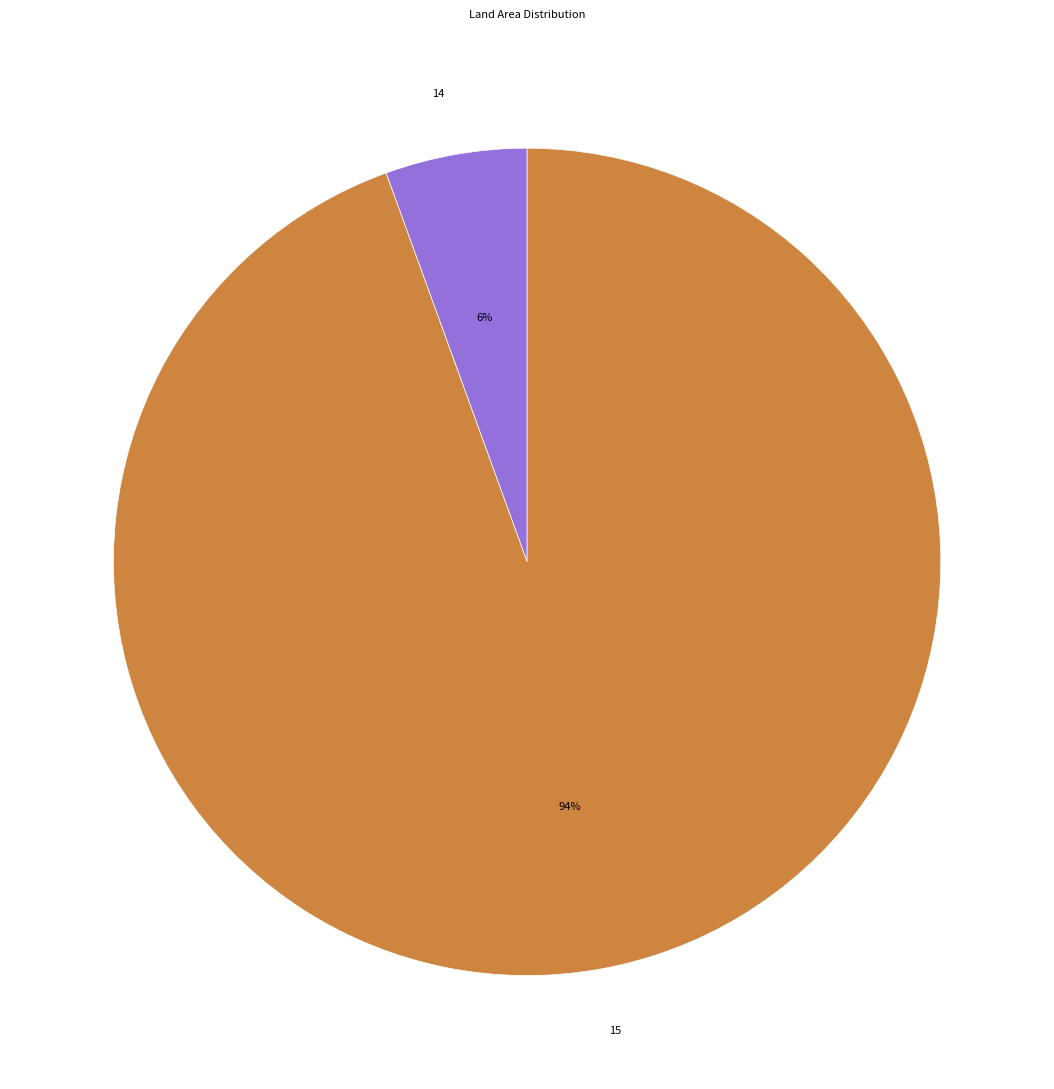

To the nearest percent, what is the average slice percentage?

50%